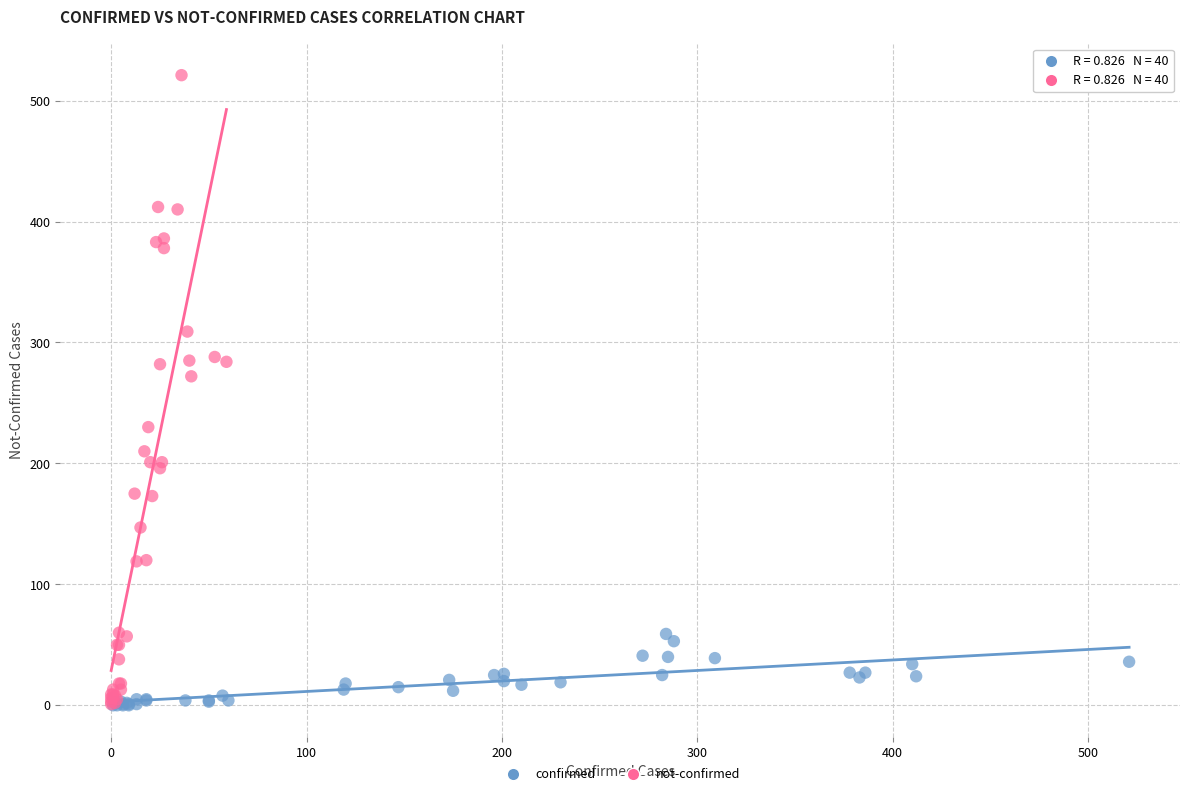

Which series has the widest spread of Y values?

not-confirmed